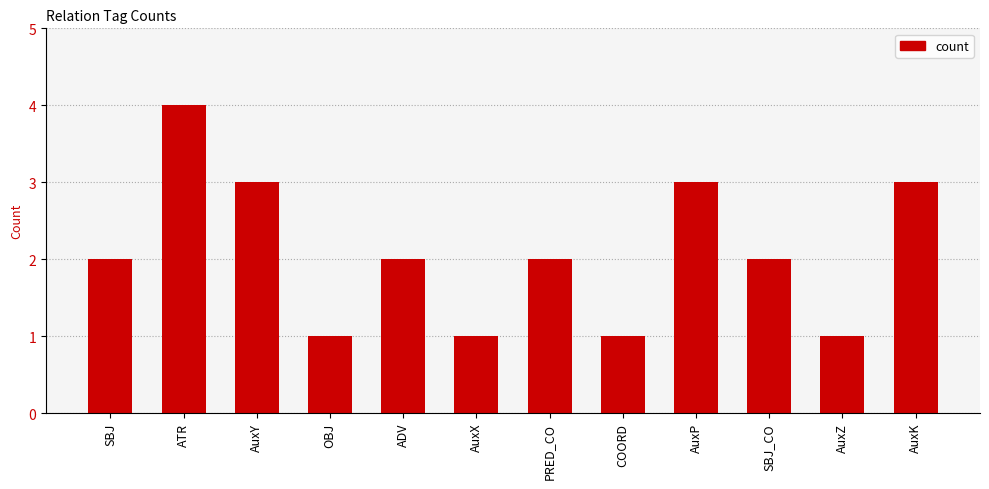

Which label corresponds to the largest value in the chart?

ATR